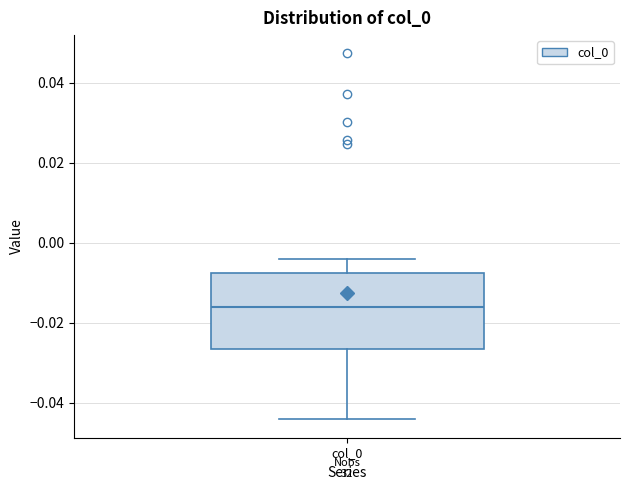

Where does the median line of the box for col_0 sit on the y-axis? The values are not printed on the chart, so give them approximately, as read against the axis.

-0.016